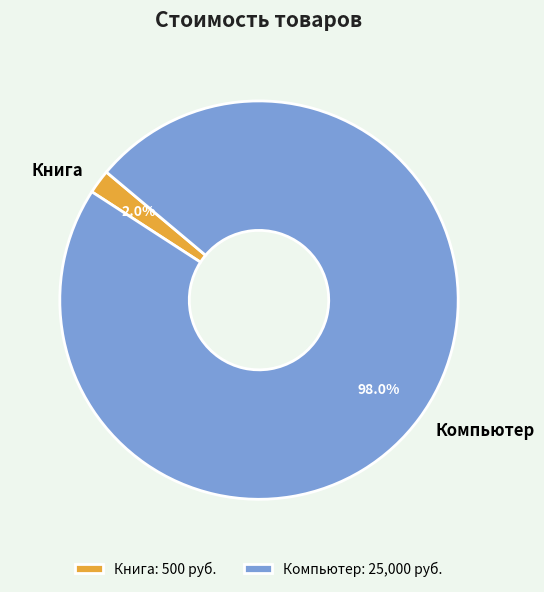

Does Книга account for over 50% of the chart?

No